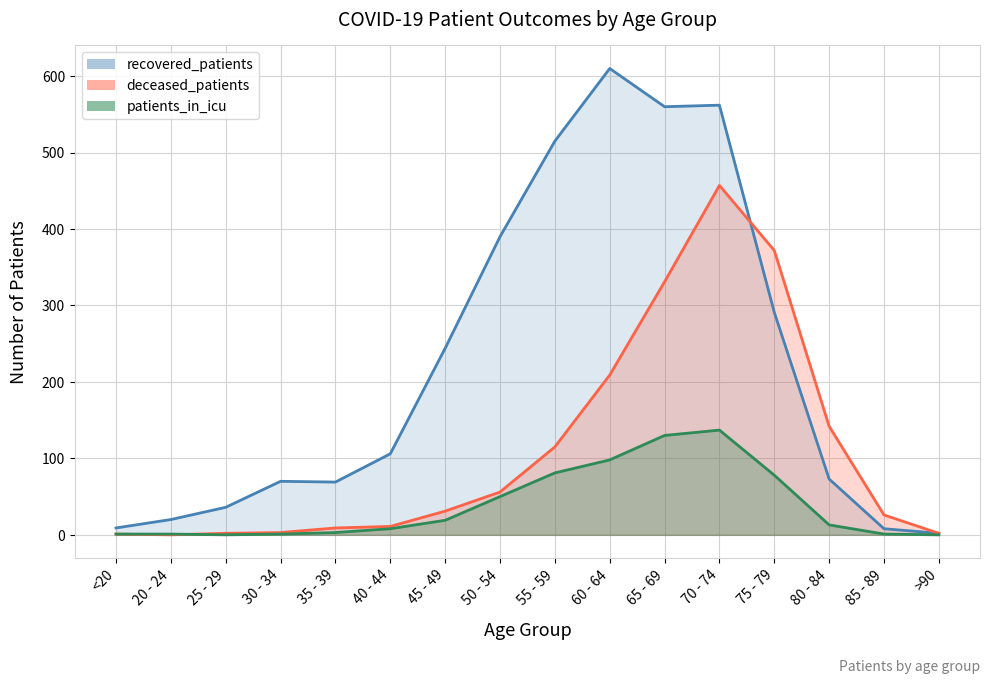

List the series in order of their overall mean, highest first.

recovered_patients, deceased_patients, patients_in_icu